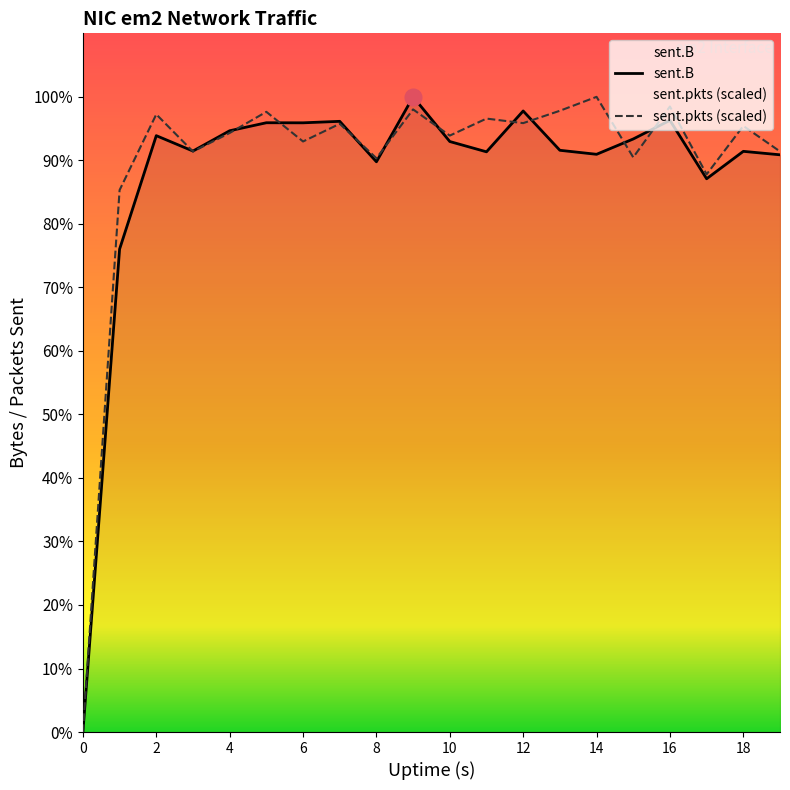

The value of sent.B at 0 is -2979934.3. True or false?

False